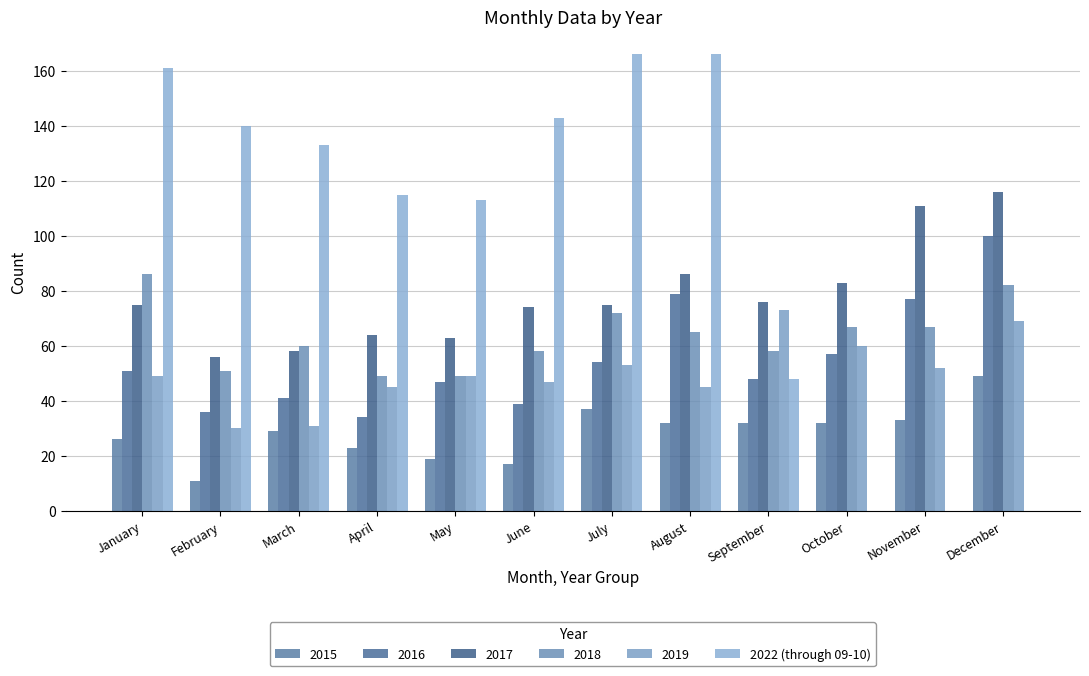

Are the bars horizontal?

No